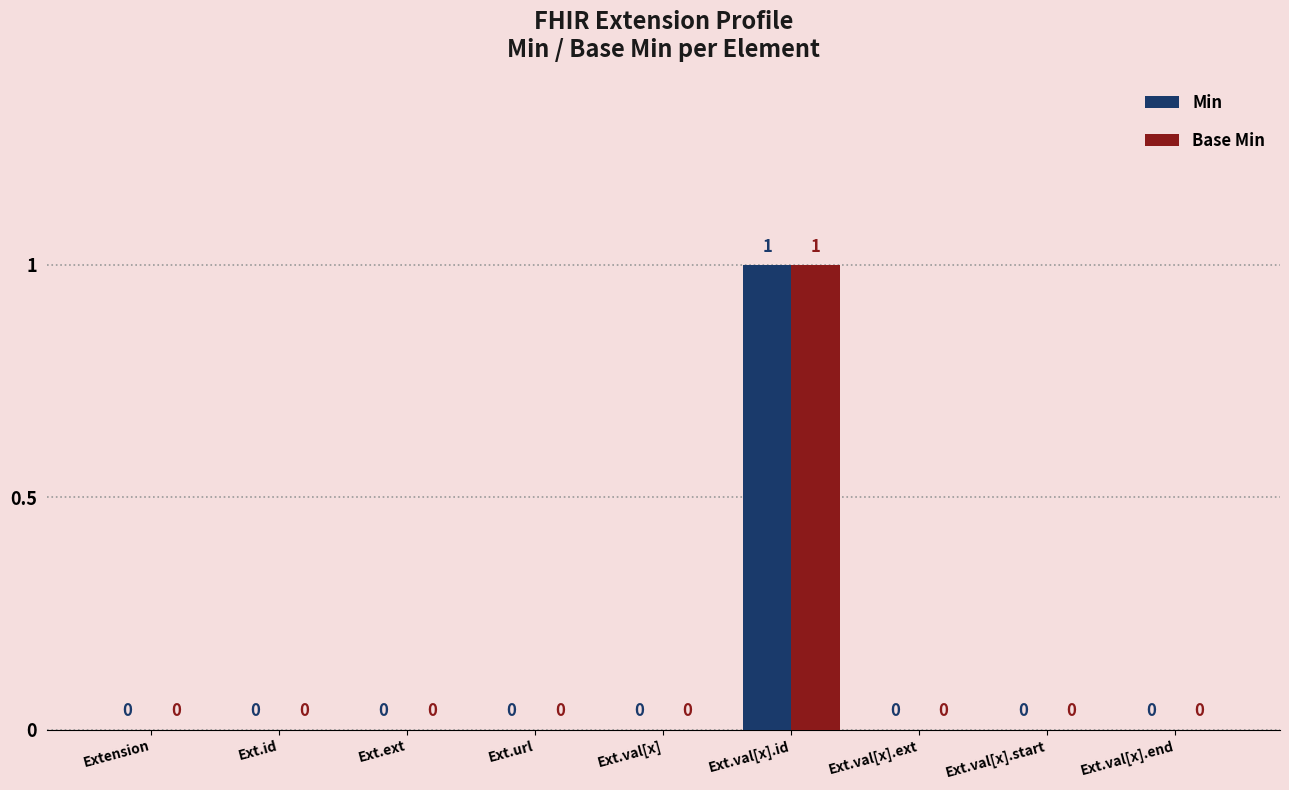

How many values in Base Min are above zero?

1